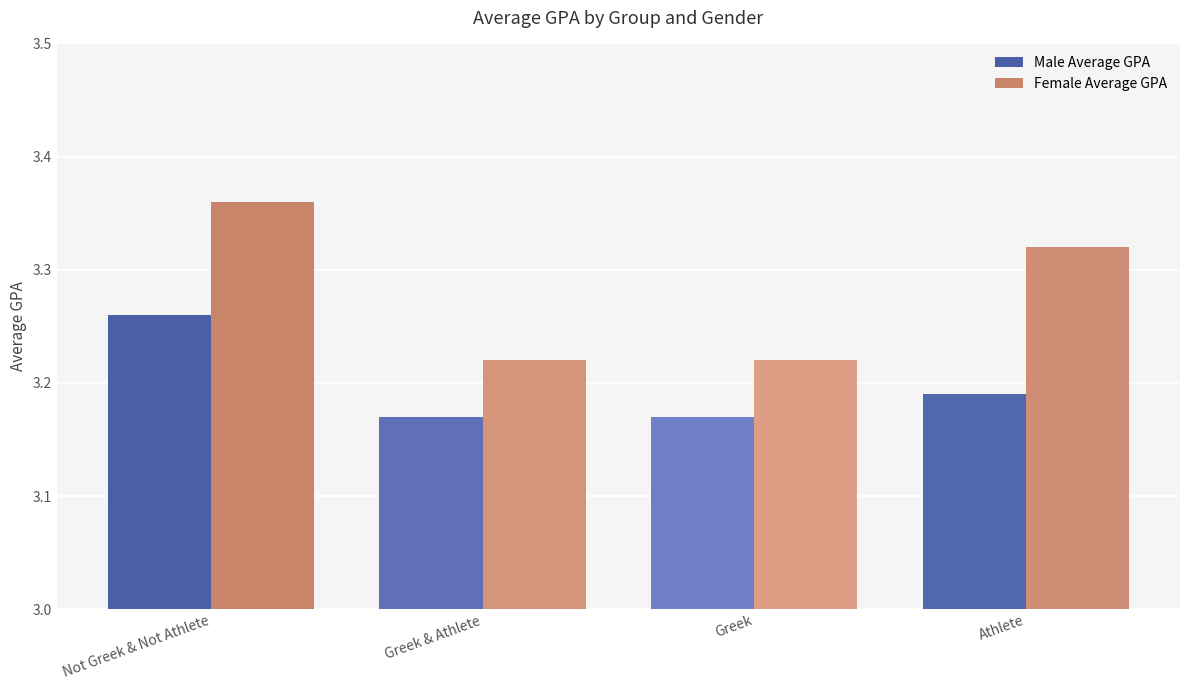

Count the Female Average GPA values in the range 3 to 4.

4